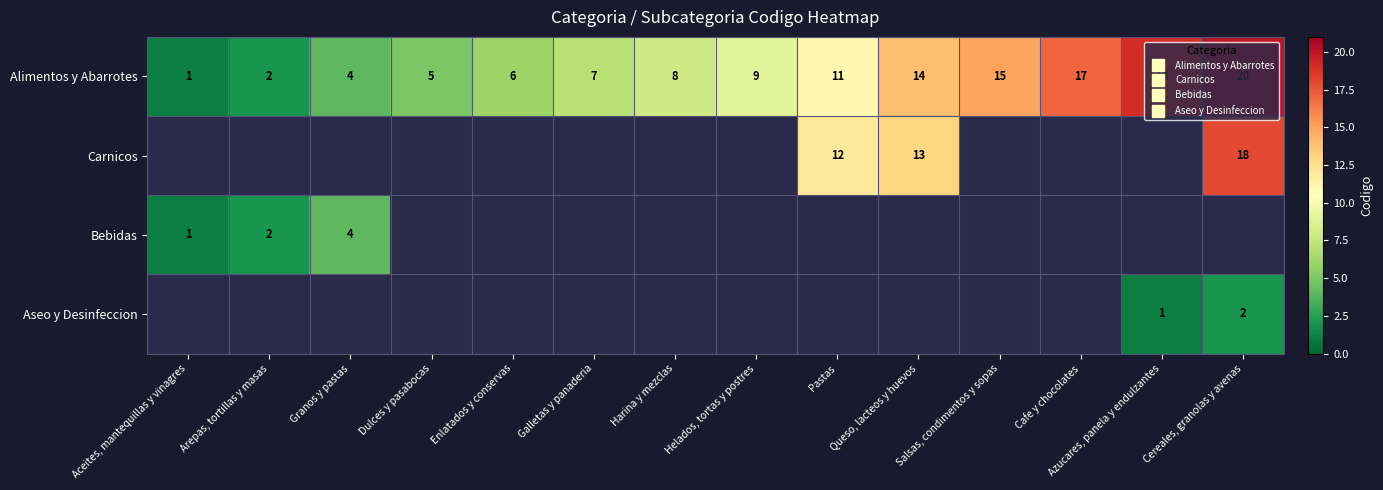

Read the Alimentos y Abarrotes value at Helados, tortas y postres.

9.0